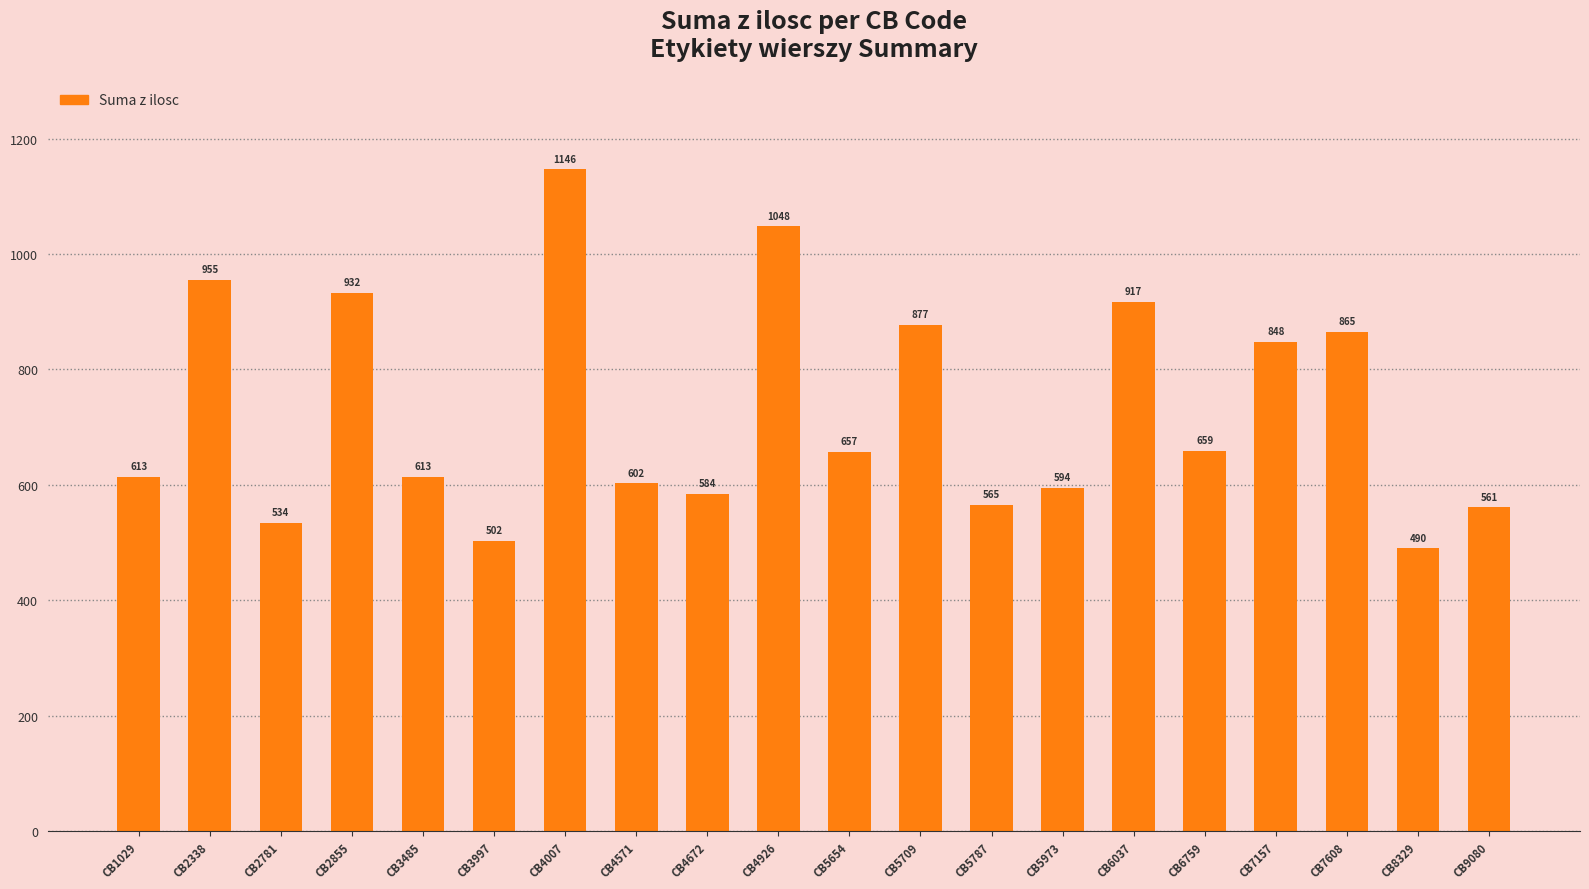

The chart shows a value of 319.1 at CB6037. True or false?

False